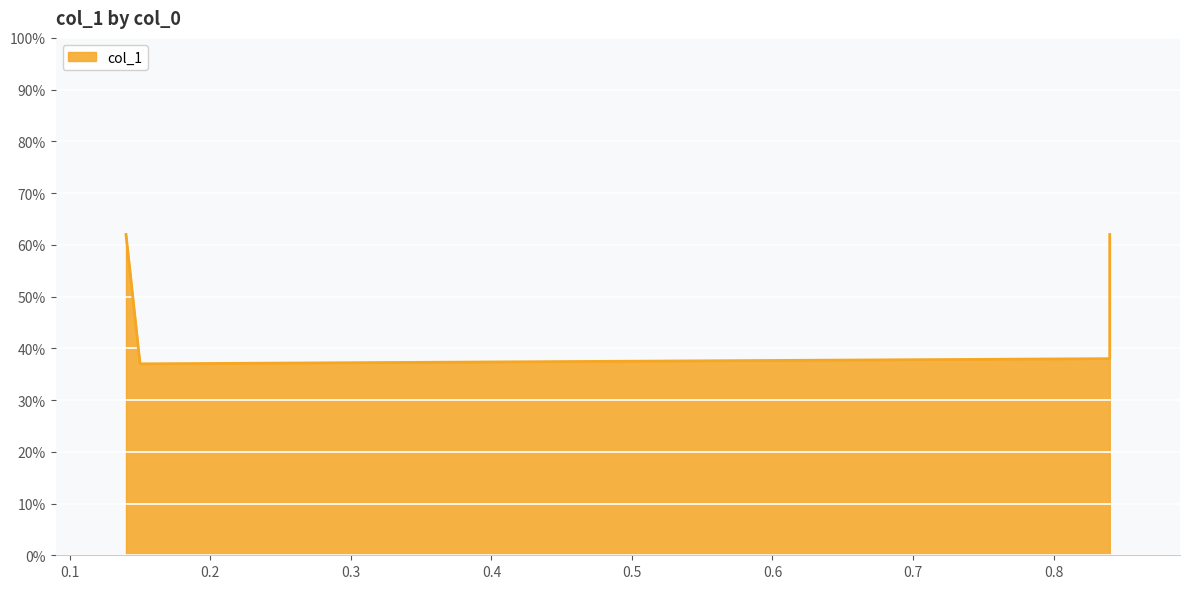

Read the value at 0.15.

0.4